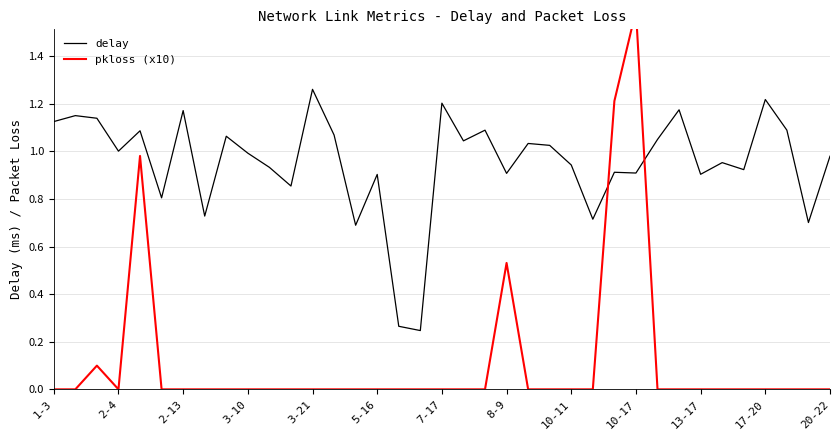

Is it true that pkloss (x10) equals 0.0 at 28?

True